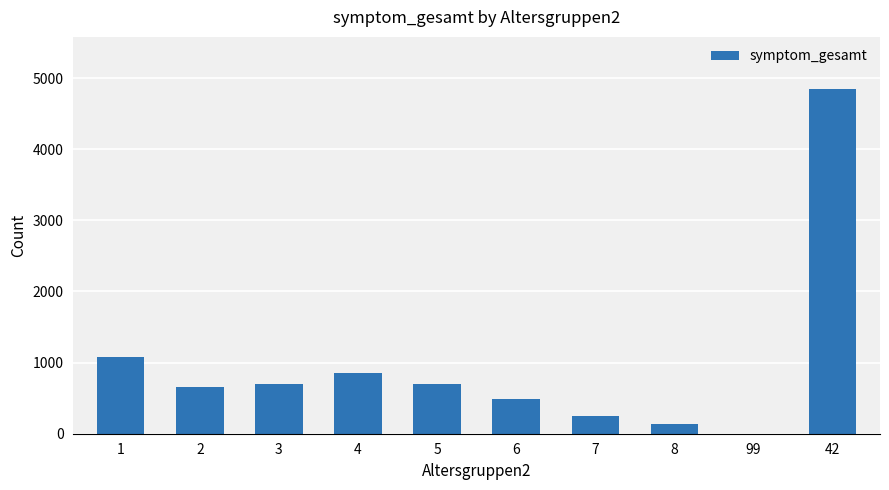

Are the bars horizontal?

No